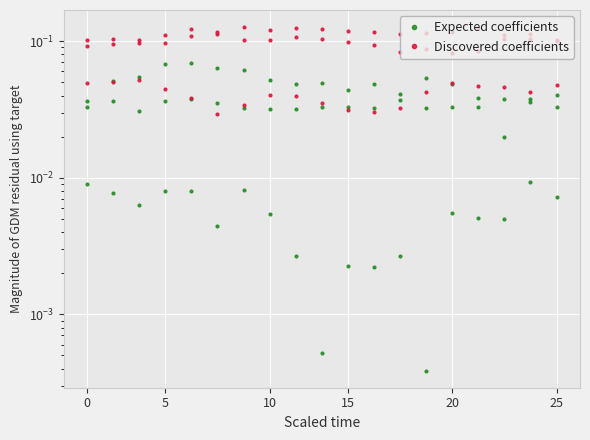

Rank the series by their maximum value, from highest to lowest.

Discovered coefficients, Expected coefficients